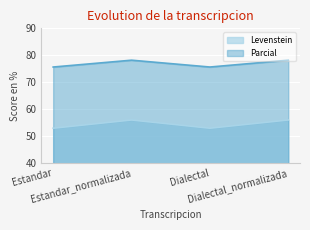

What is the label of the 2nd point from the right?

Dialectal